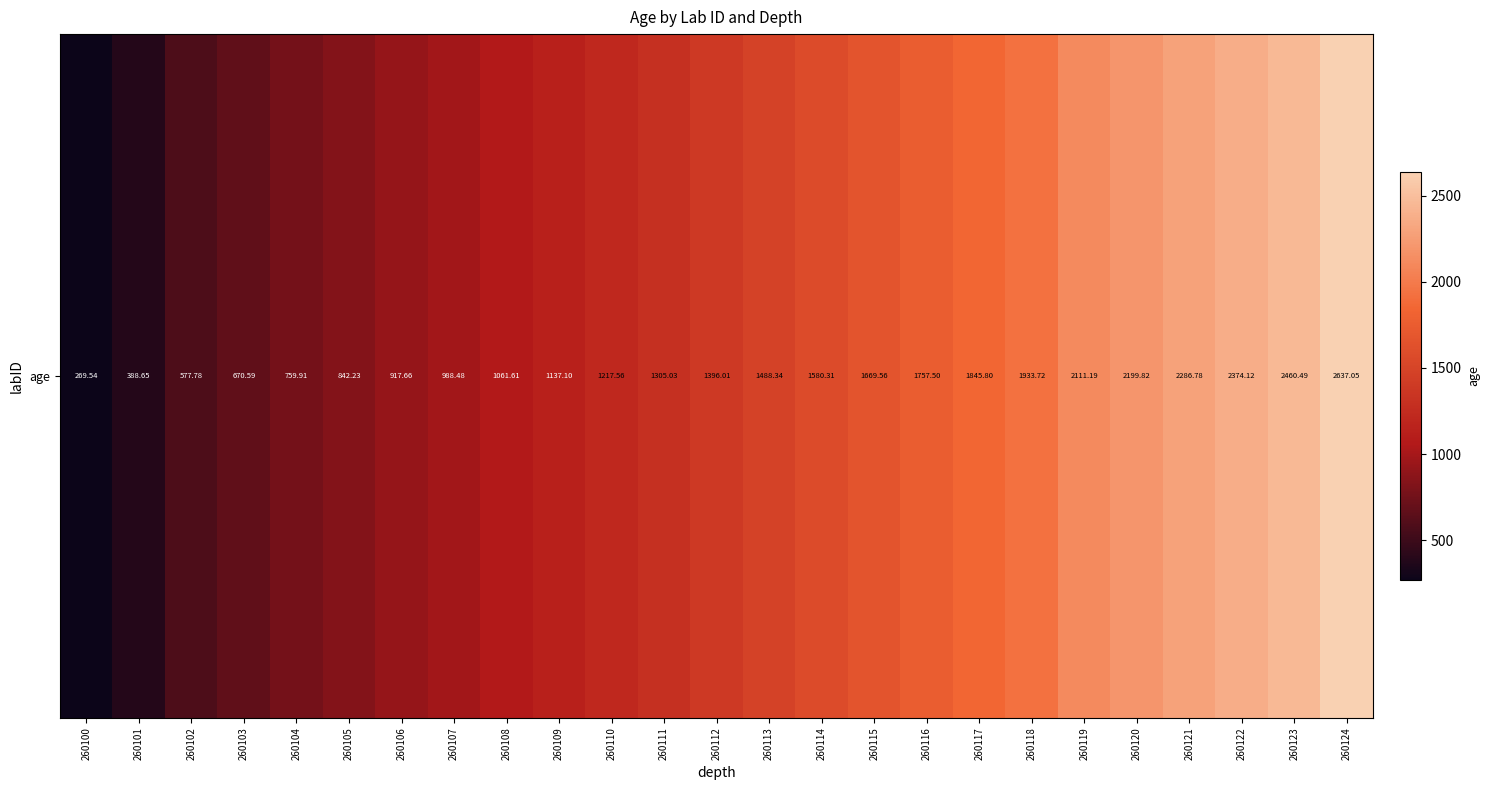

What is the sum of all values?

35876.8